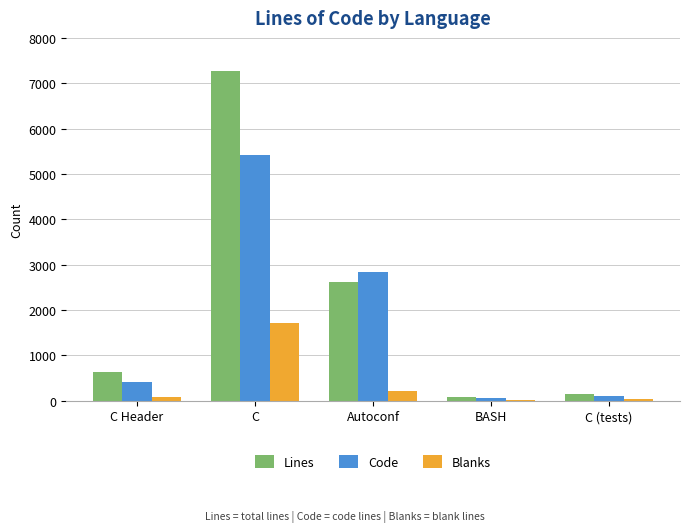

What is the sum of all Blanks values?

2023